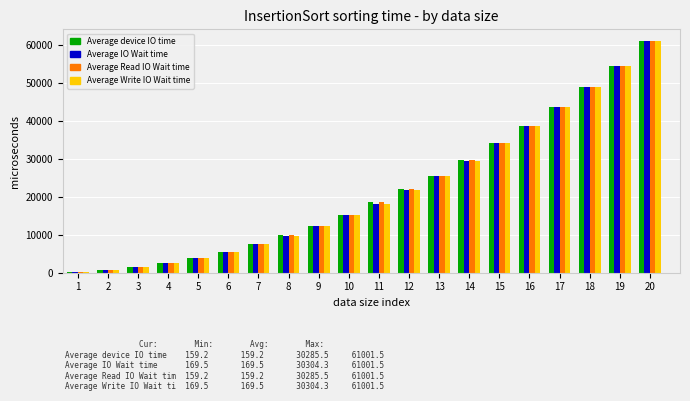

At which category is the sum across all series the highest?

20